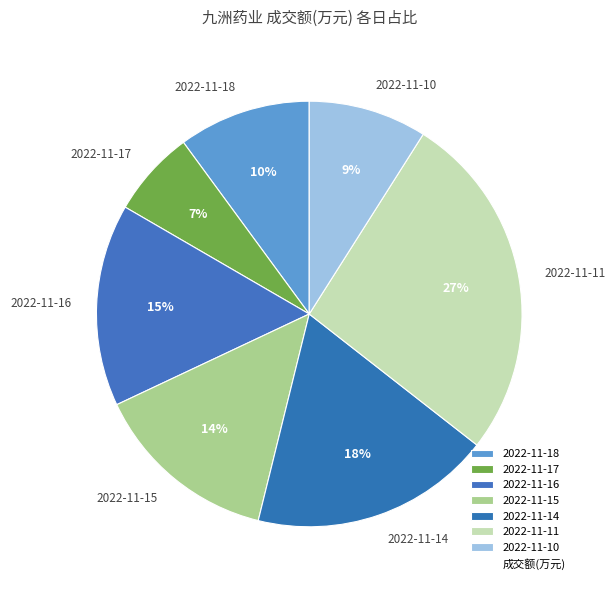

To the nearest percent, what is the combined percentage of 2022-11-11 and 2022-11-16?

42%